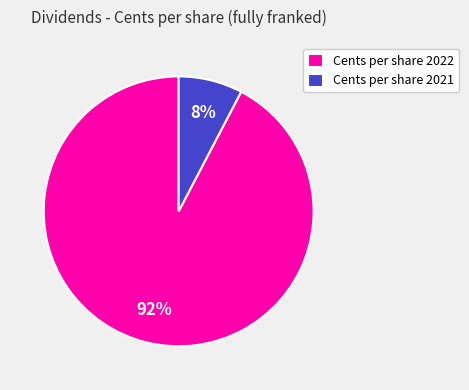

Between Cents per share 2022 and Cents per share 2021, which is larger?

Cents per share 2022